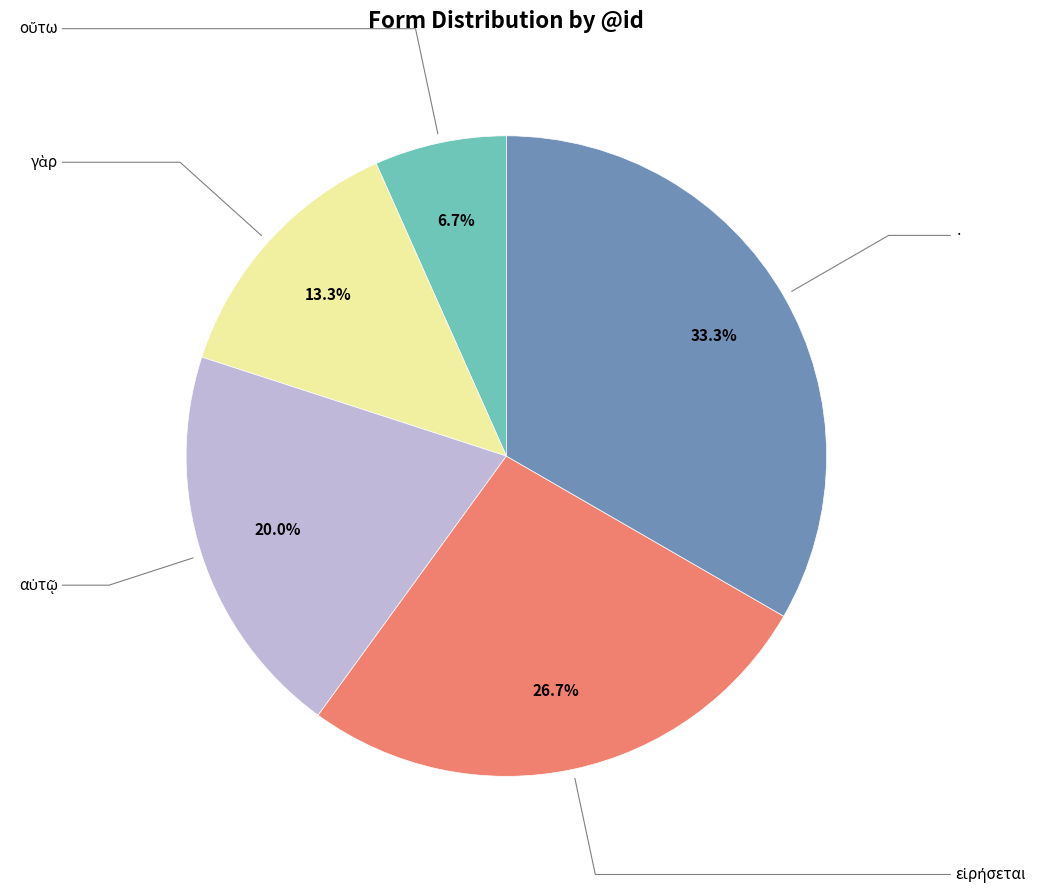

Is there any slice that represents more than half of the pie?

No